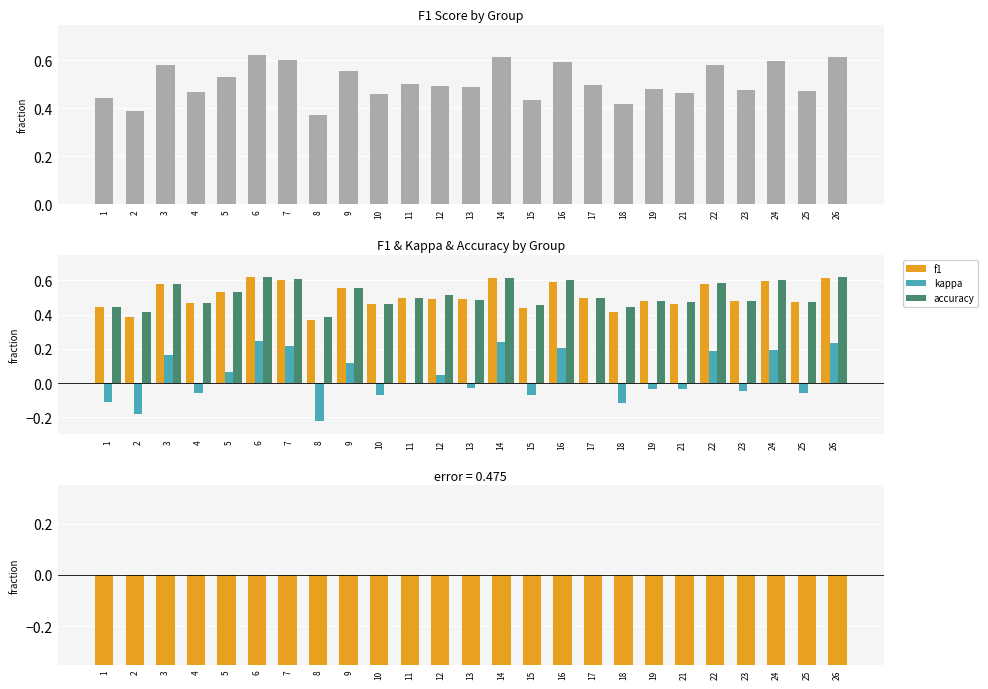

How many negative values does the kappa series have?

12